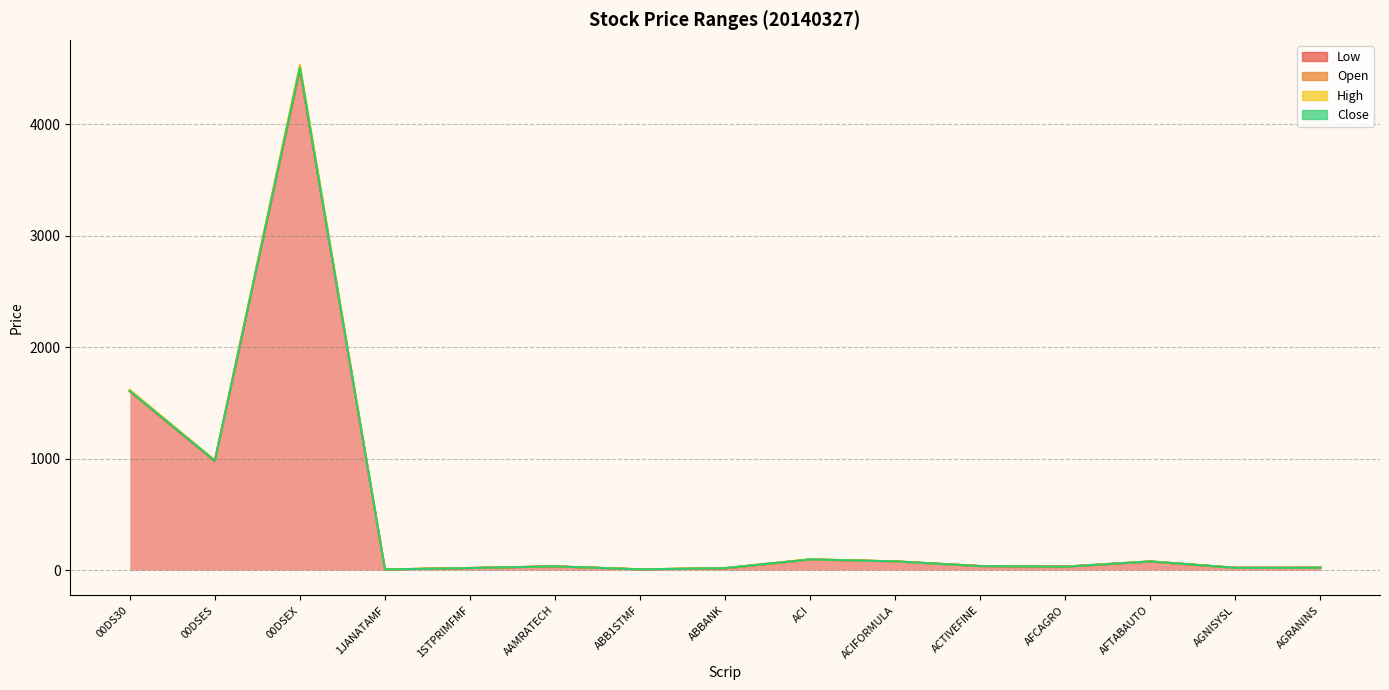

What is the average value of the Low series?

501.5